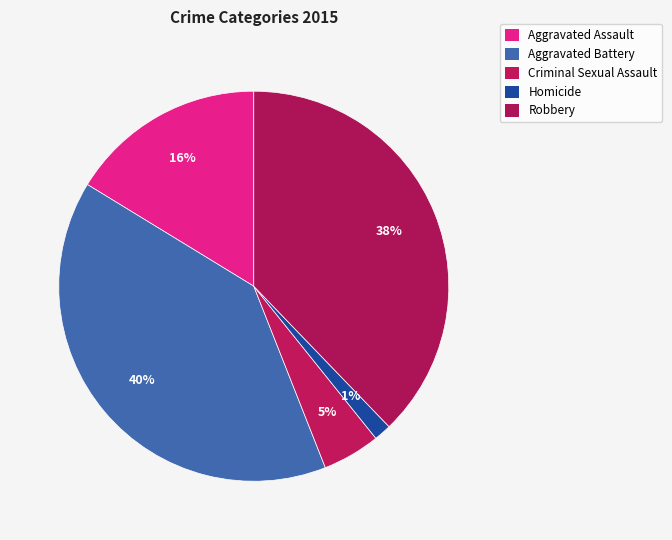

What is the ratio of the value at Criminal Sexual Assault to the value at Aggravated Assault?

0.3